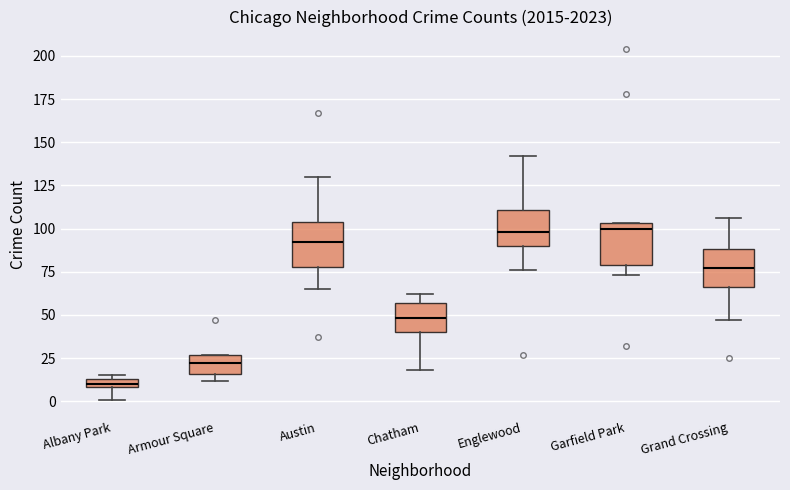

Where does the lower whisker of the box for Grand Crossing end on the y-axis? The values are not printed on the chart, so give them approximately, as read against the axis.

45